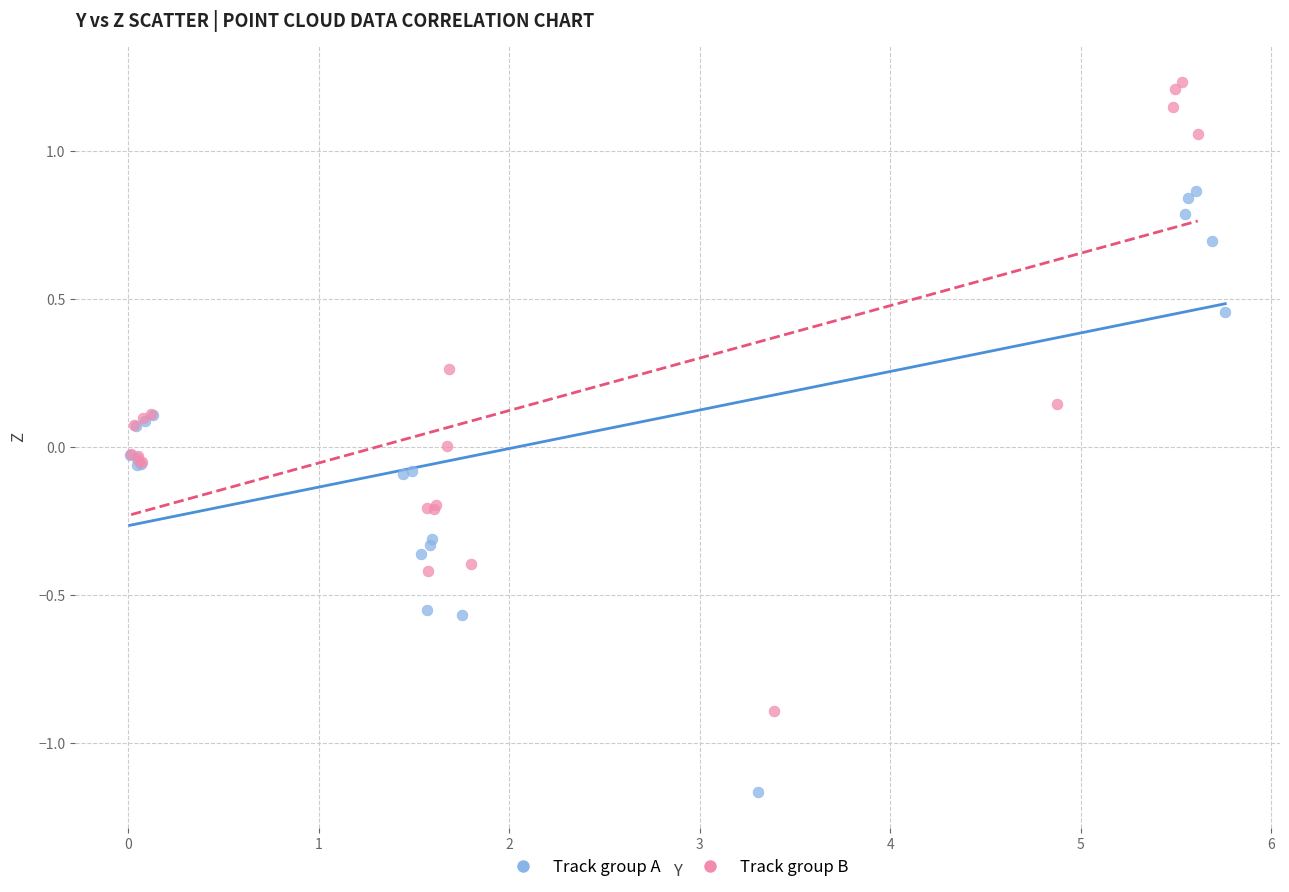

Which series has the largest Y range (max minus min)?

Track group B